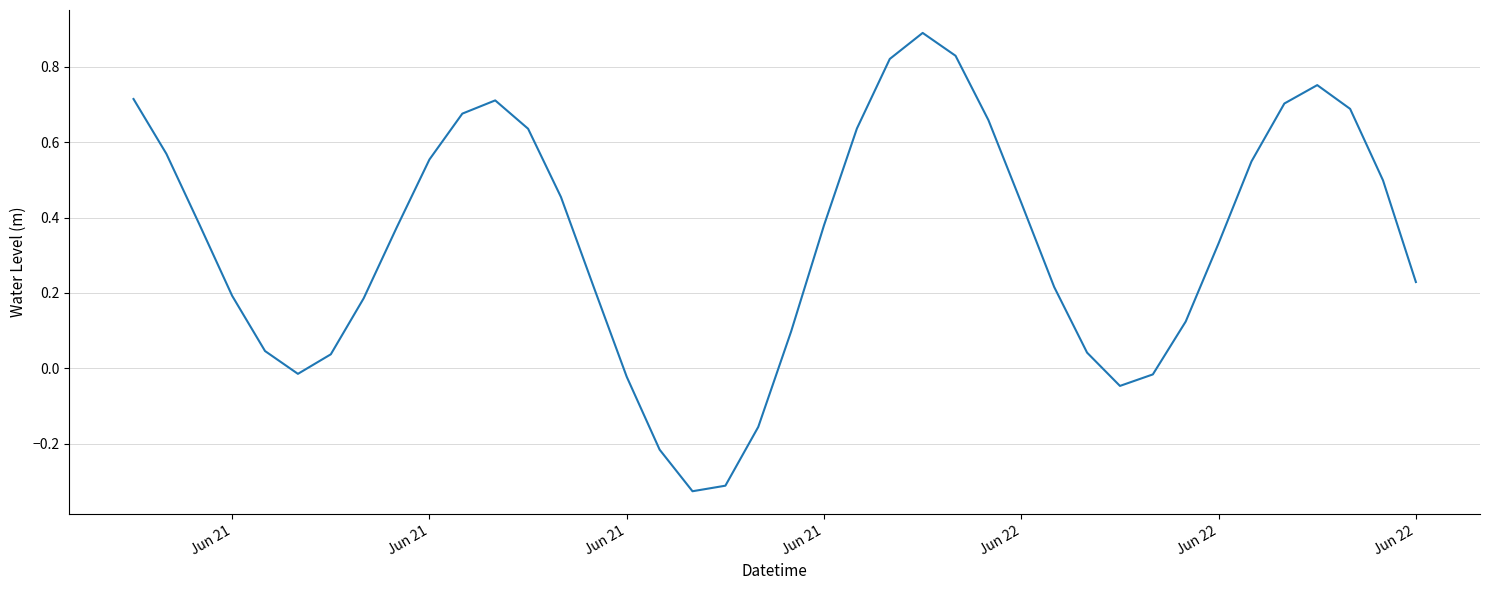

How many values exceed 0?

32